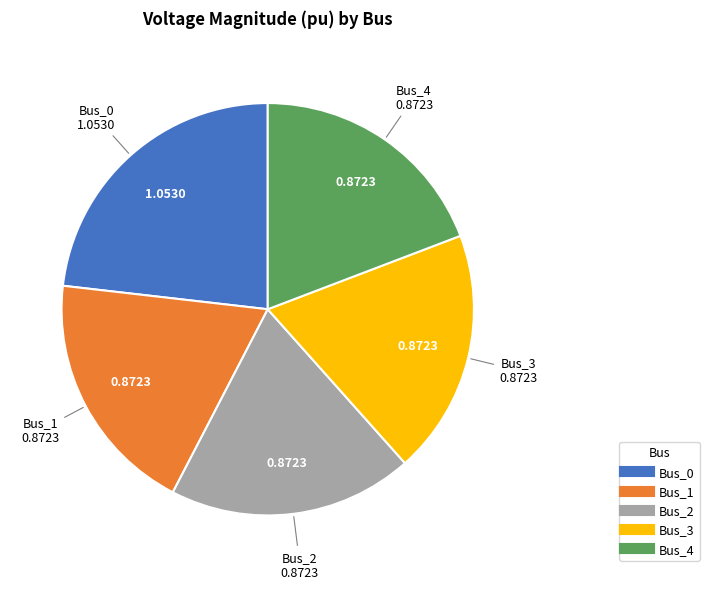

True or false: Bus_4 accounts for 19% of the total.

True